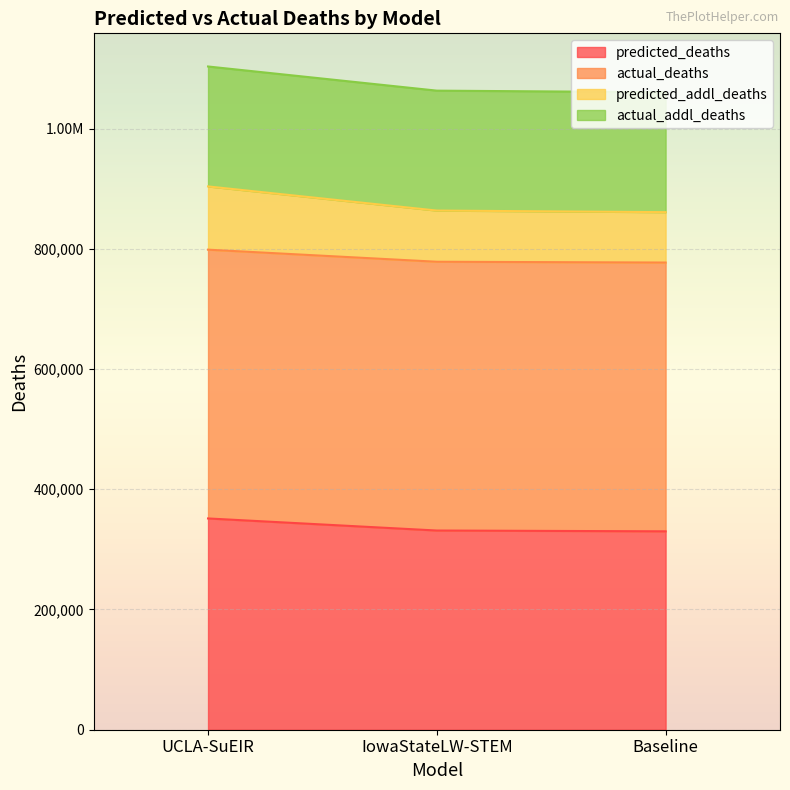

What are all the series names shown in the legend?

predicted_deaths, actual_deaths, predicted_addl_deaths, actual_addl_deaths